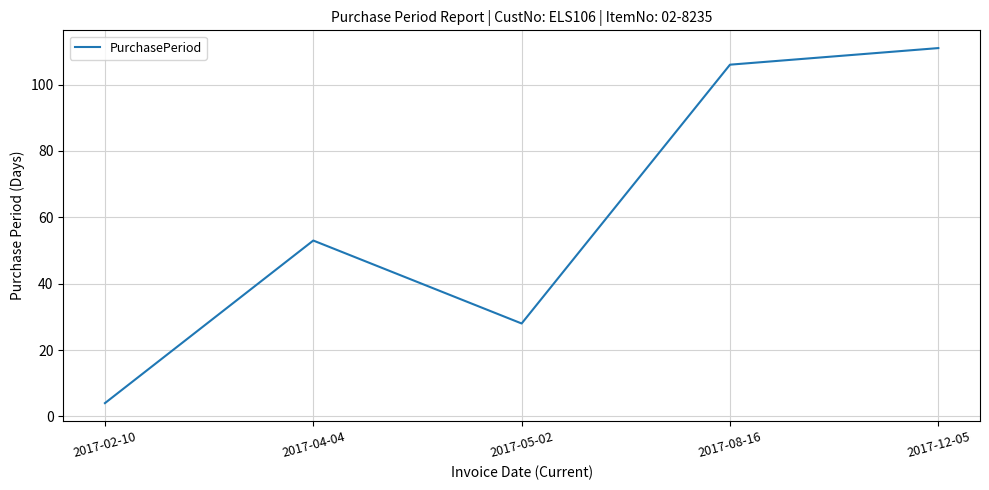

At which category does the chart reach its minimum across all series?

2017-02-10